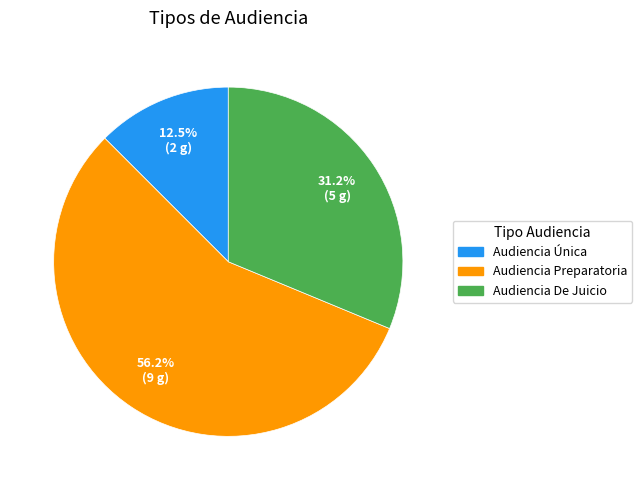

To the nearest percent, what is the difference between the Audiencia De Juicio and Audiencia Preparatoria slice percentages?

25%